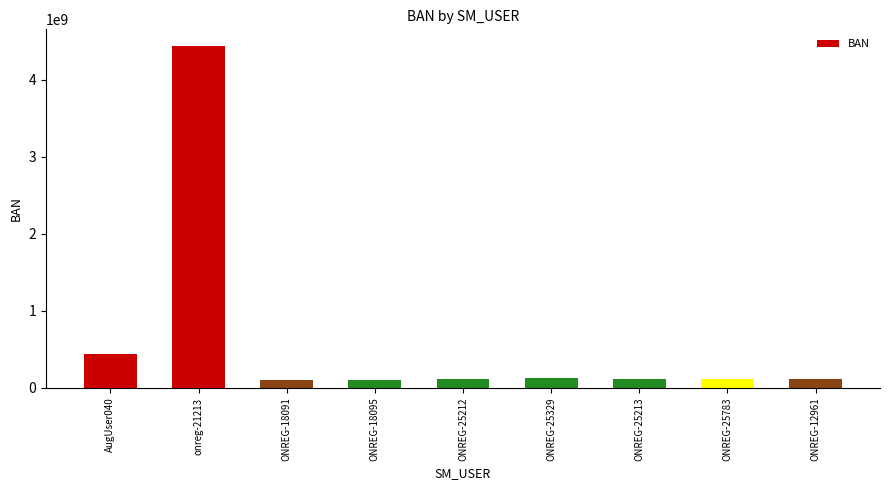

At which label is the value closest to 2267894564?

AugUser040